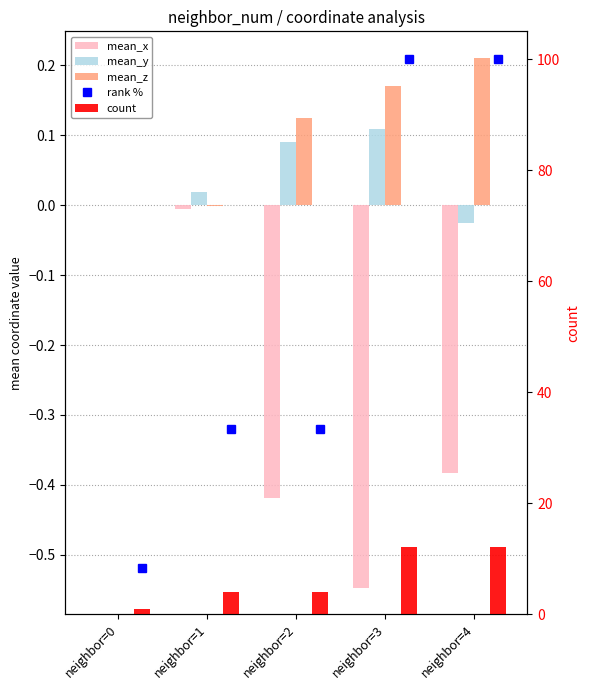

What are all the series names shown in the legend?

mean_x, mean_y, mean_z, rank %, count